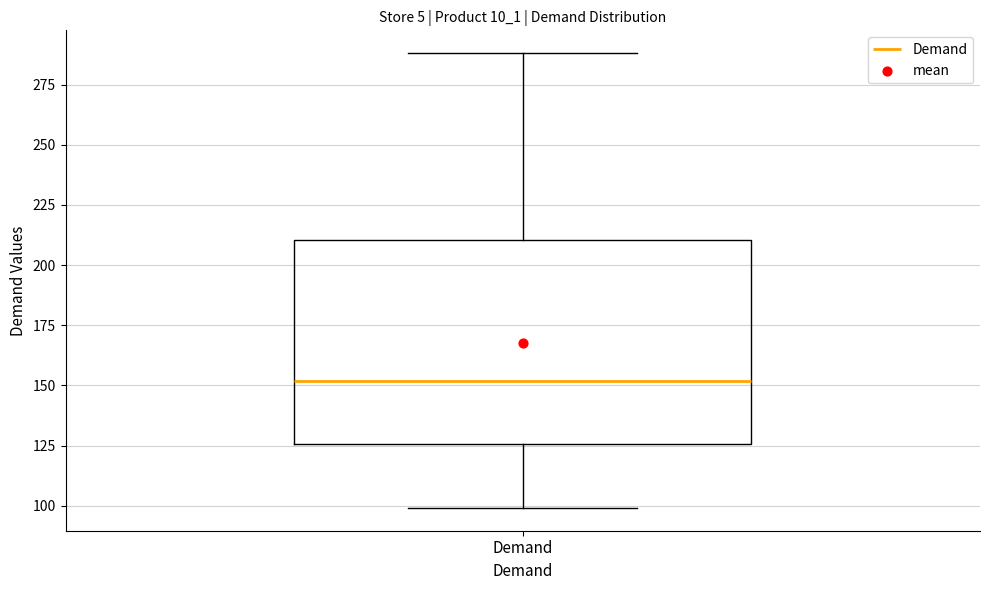

Where is the upper edge of the box for Demand on the y-axis? The values are not printed on the chart, so give them approximately, as read against the axis.

210